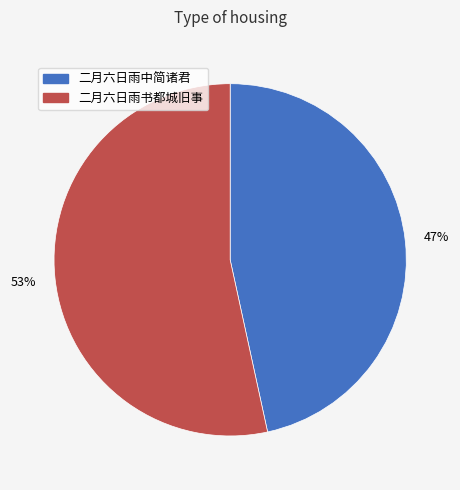

How many segments does this pie chart have?

2